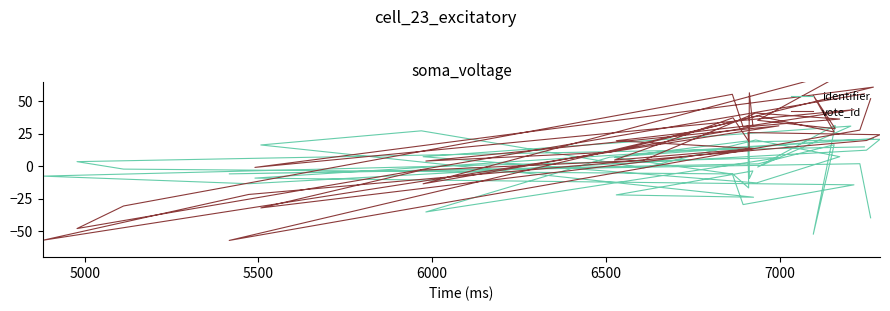

Which series has the largest total across all categories?

vote_id